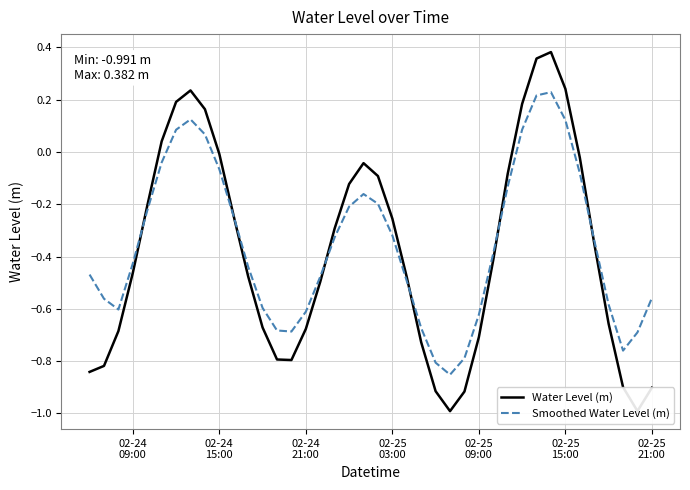

Does the chart have visible grid lines?

Yes